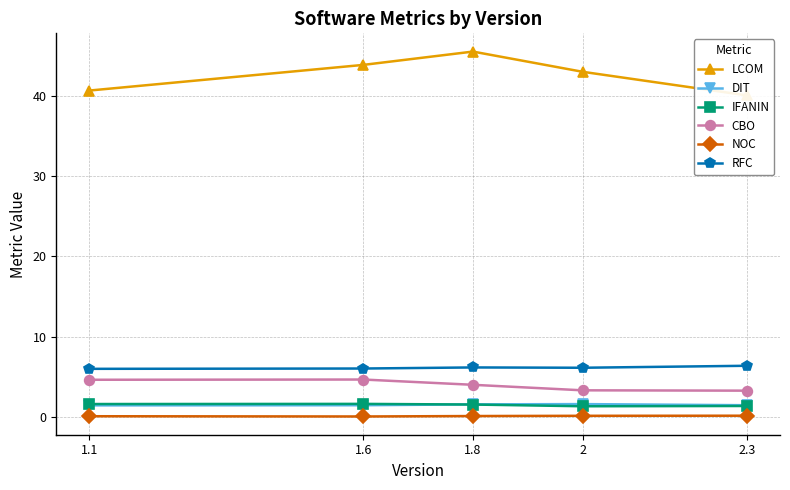

The NOC series shows 0.0 at 1.6. True or false?

True